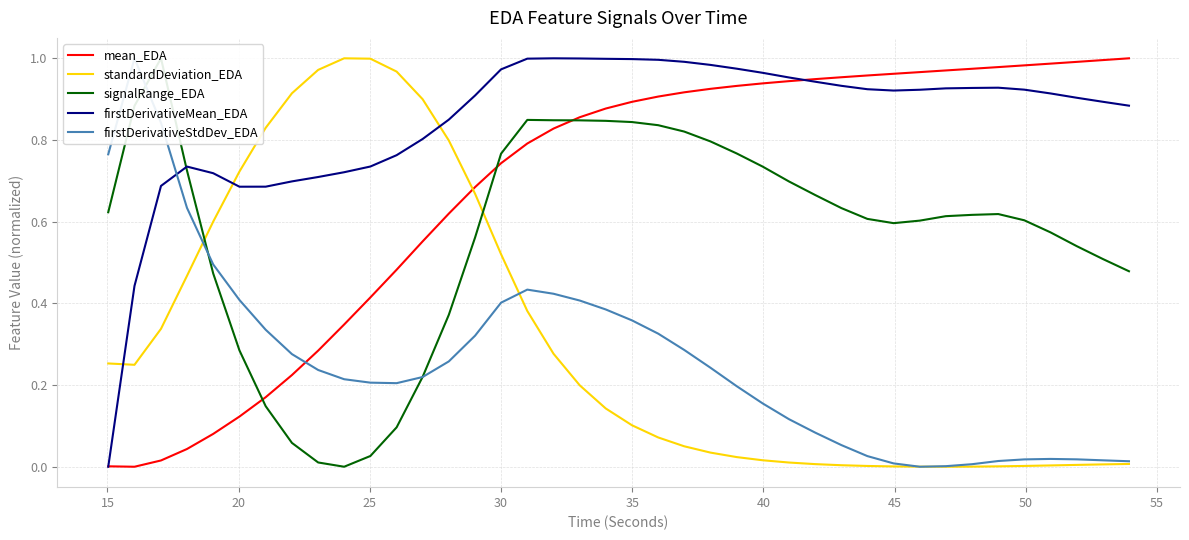

List the series in order of their peak value, highest first.

mean_EDA, standardDeviation_EDA, signalRange_EDA, firstDerivativeMean_EDA, firstDerivativeStdDev_EDA